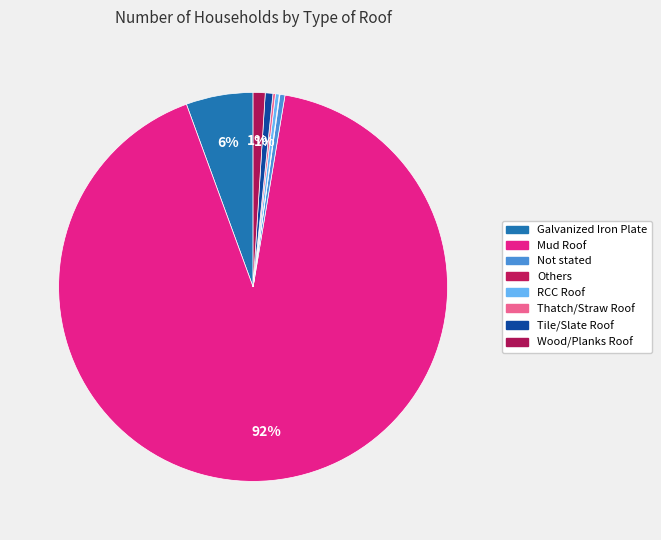

Does Wood/Planks Roof account for over 50% of the chart?

No